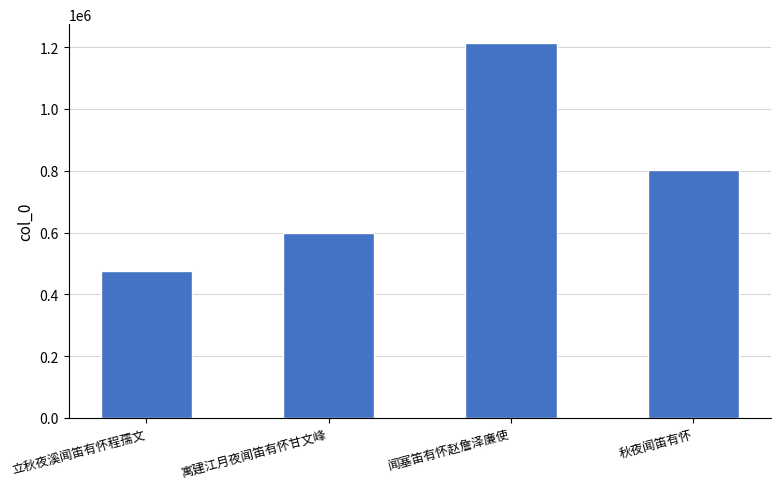

How many bars are there in total?

4